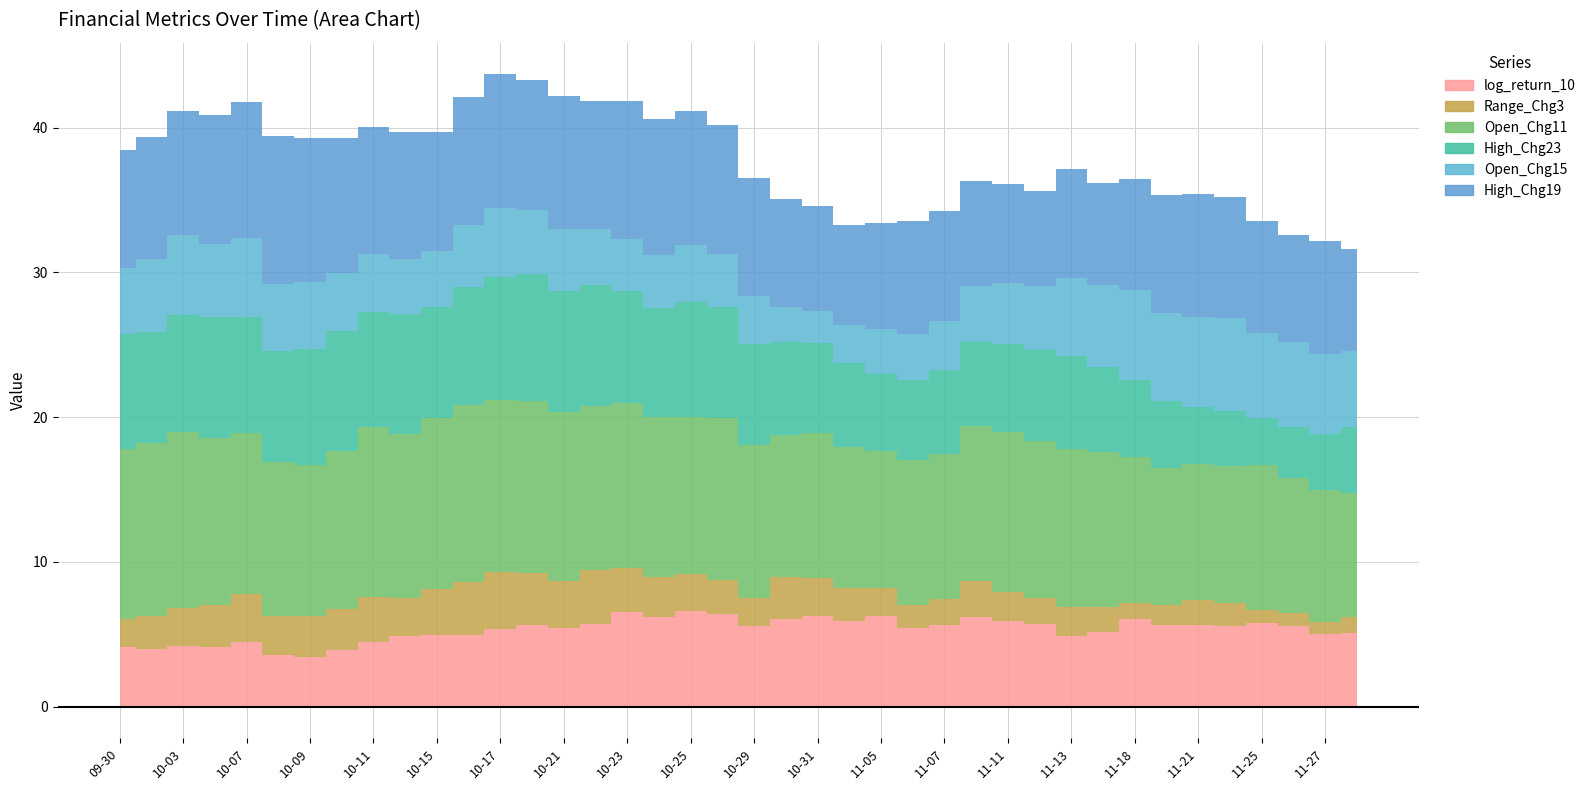

True or false: High_Chg23 and High_Chg19 cross at least once.

False